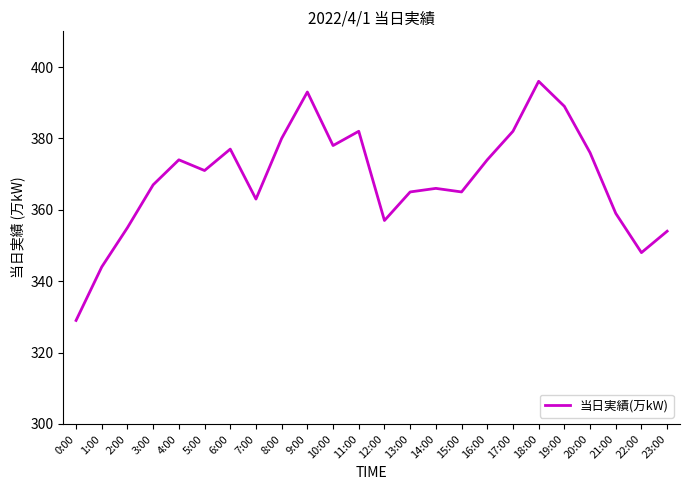

What is the greatest value displayed?

396